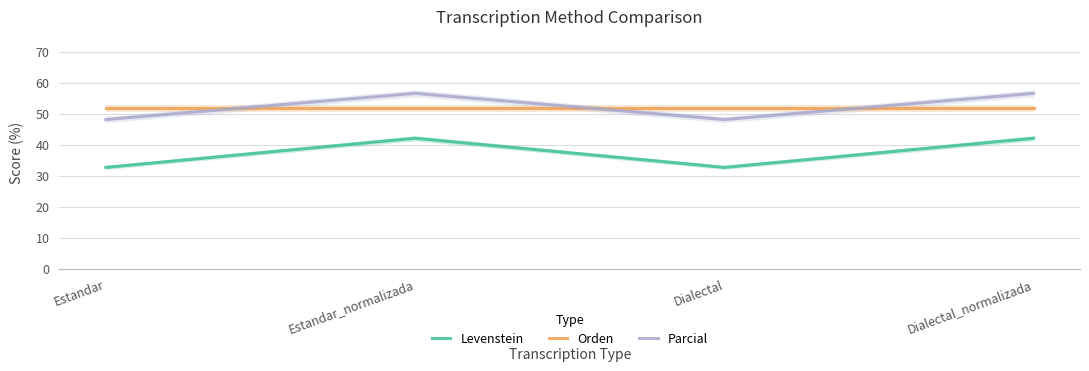

How many interior local peaks does the Parcial series have?

1